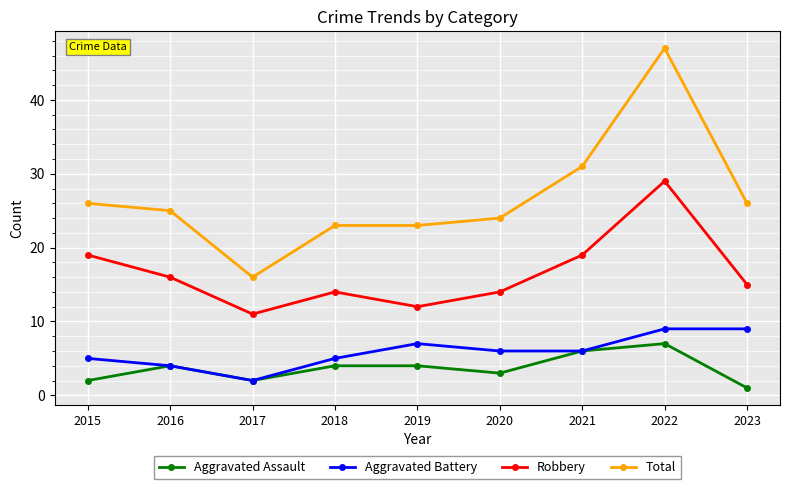

What is the difference between the maximum and minimum values in the Aggravated Assault series?

6